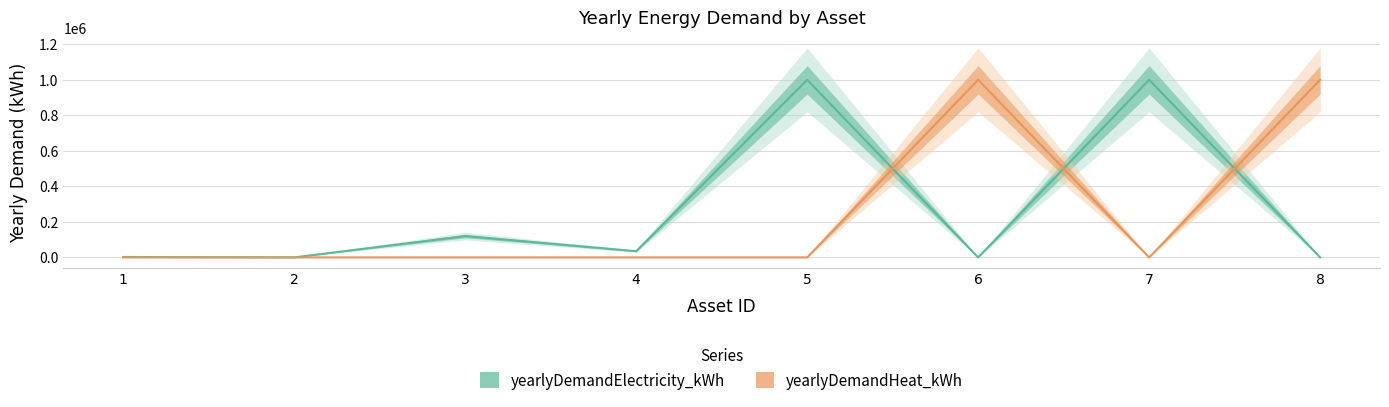

How many lines are shown in the chart?

2